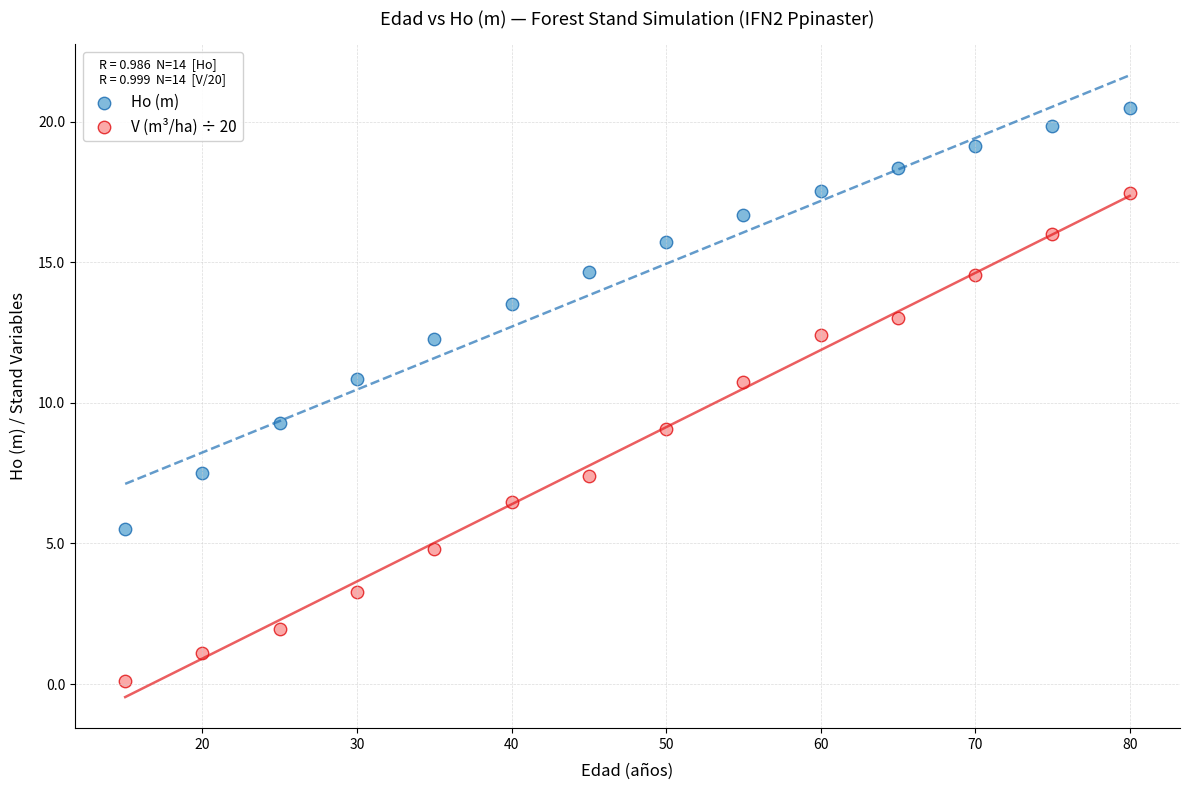

Across all data points, what is the range of X values (max minus min)?

65.0